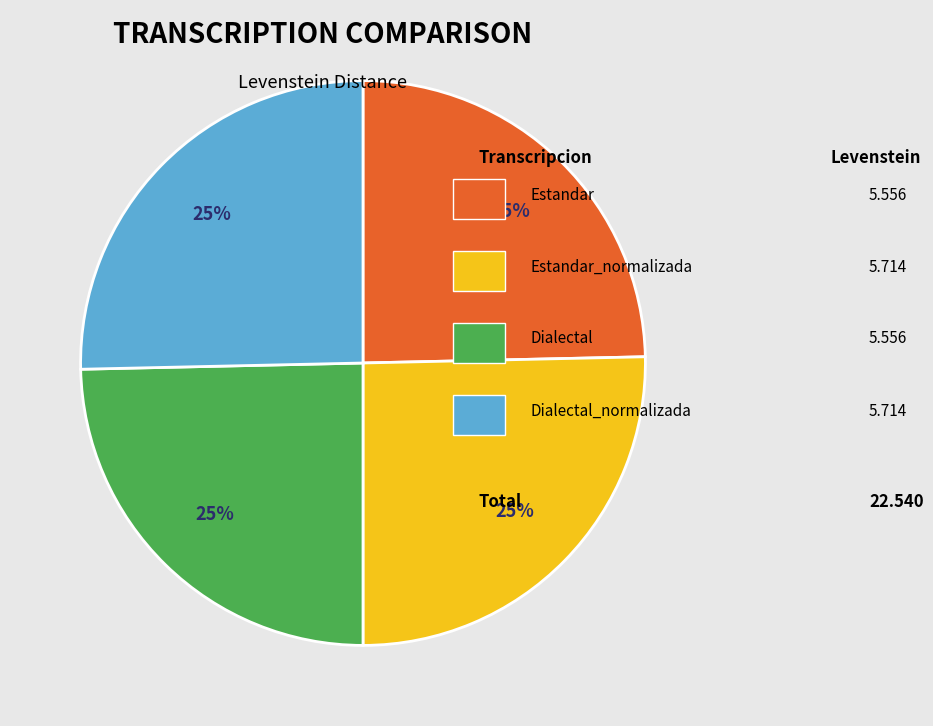

Does any single category account for the majority?

No